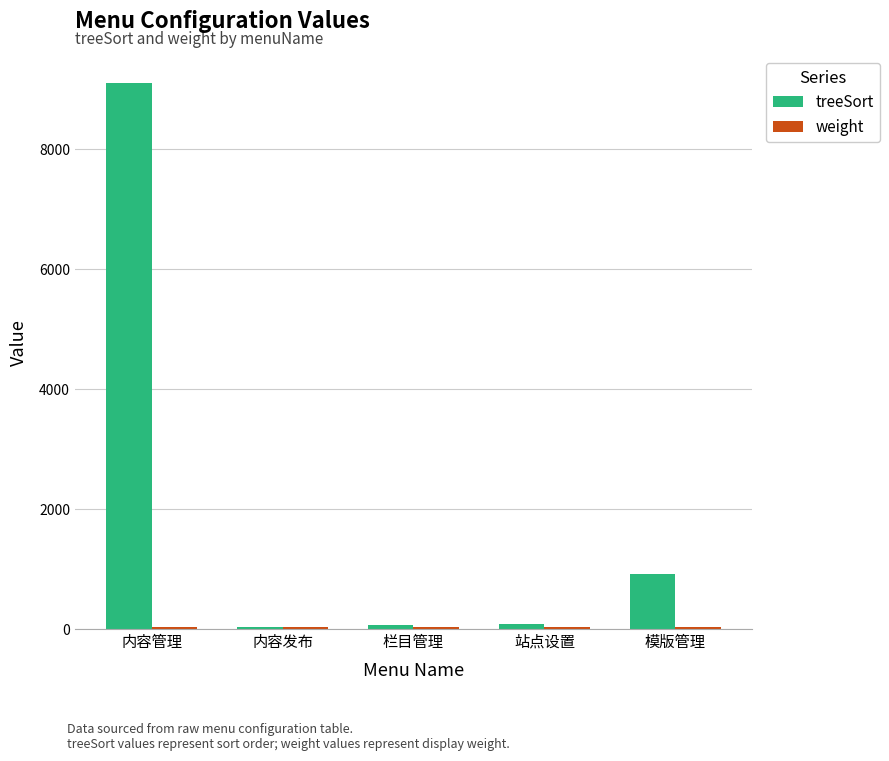

What is the value of the treeSort bar at the 4th from the left?

90